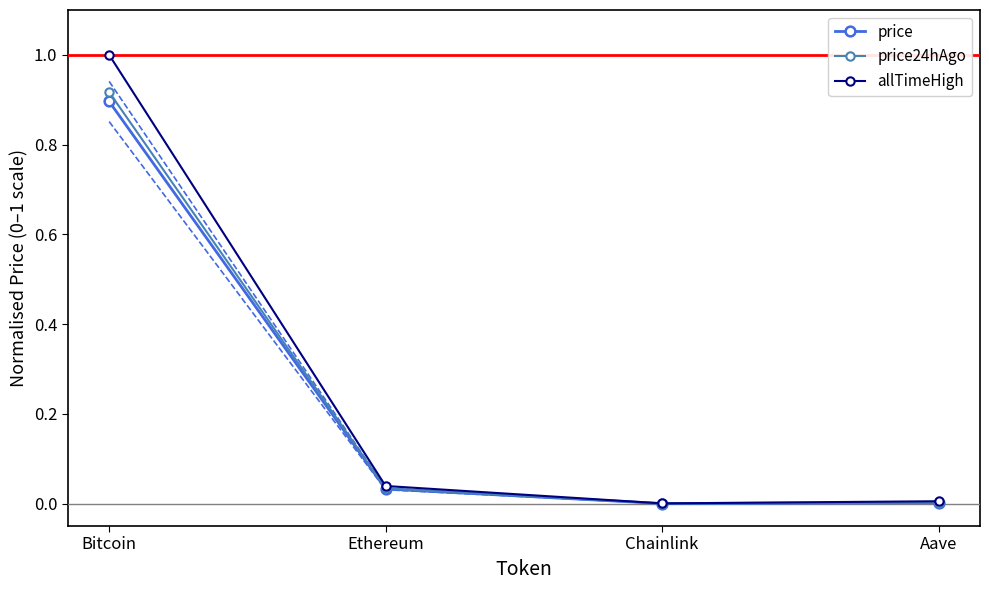

Where is the first local minimum for price24hAgo?

Chainlink